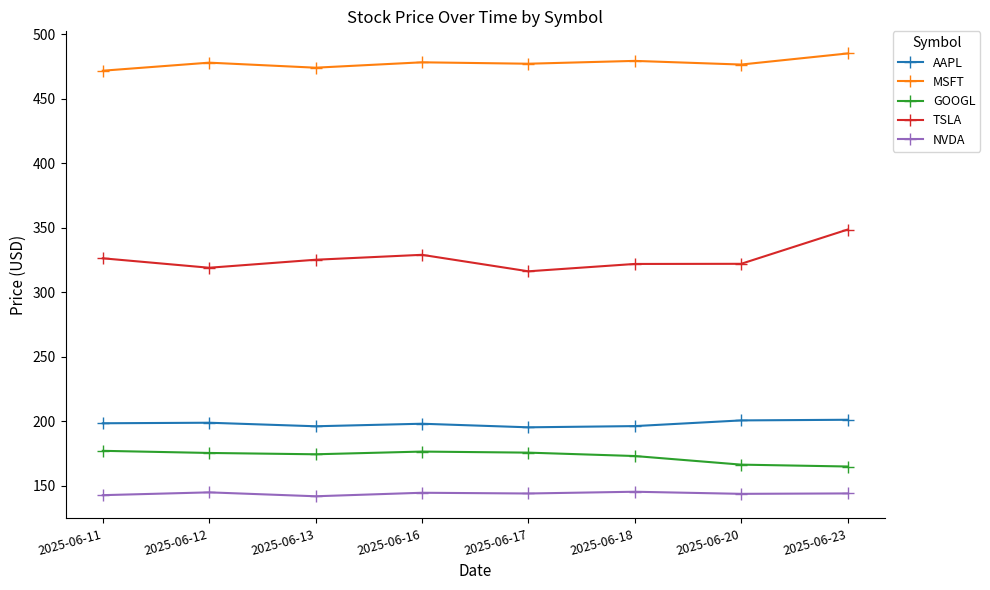

The AAPL series shows 198.2 at 2025-06-16. True or false?

True